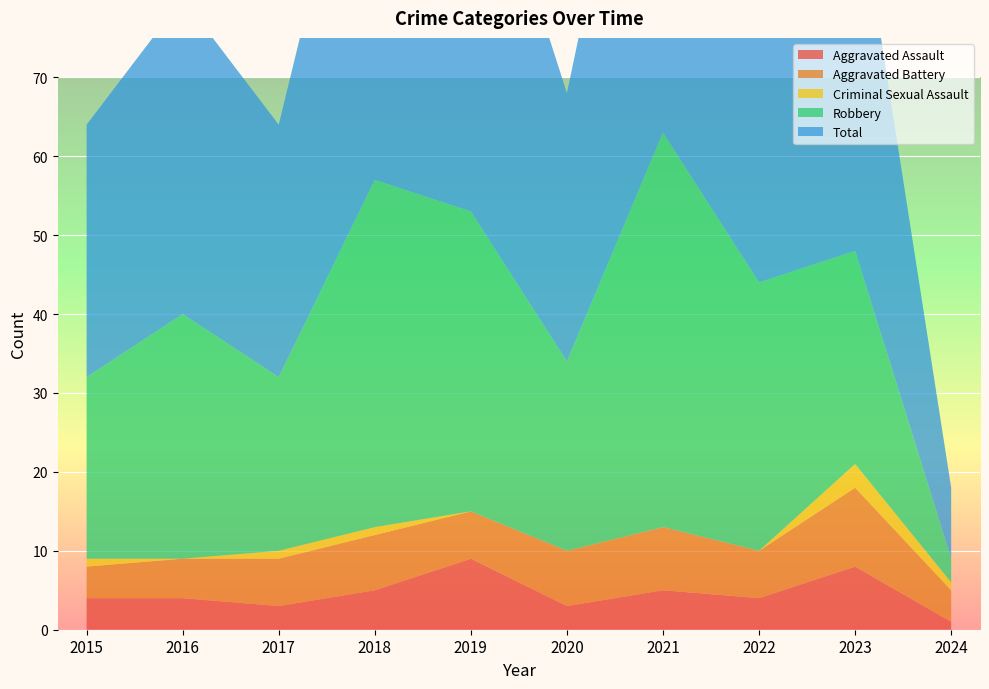

Reading right to left, transcribe all the data shown in this chart.

Aggravated Assault: 1	8	4	5	3	9	5	3	4	4
Aggravated Battery: 4	10	6	8	7	6	7	6	5	4
Criminal Sexual Assault: 1	3	0	0	0	0	1	1	0	1
Robbery: 3	27	34	50	24	38	44	22	31	23
Total: 9	48	44	63	34	53	57	32	40	32